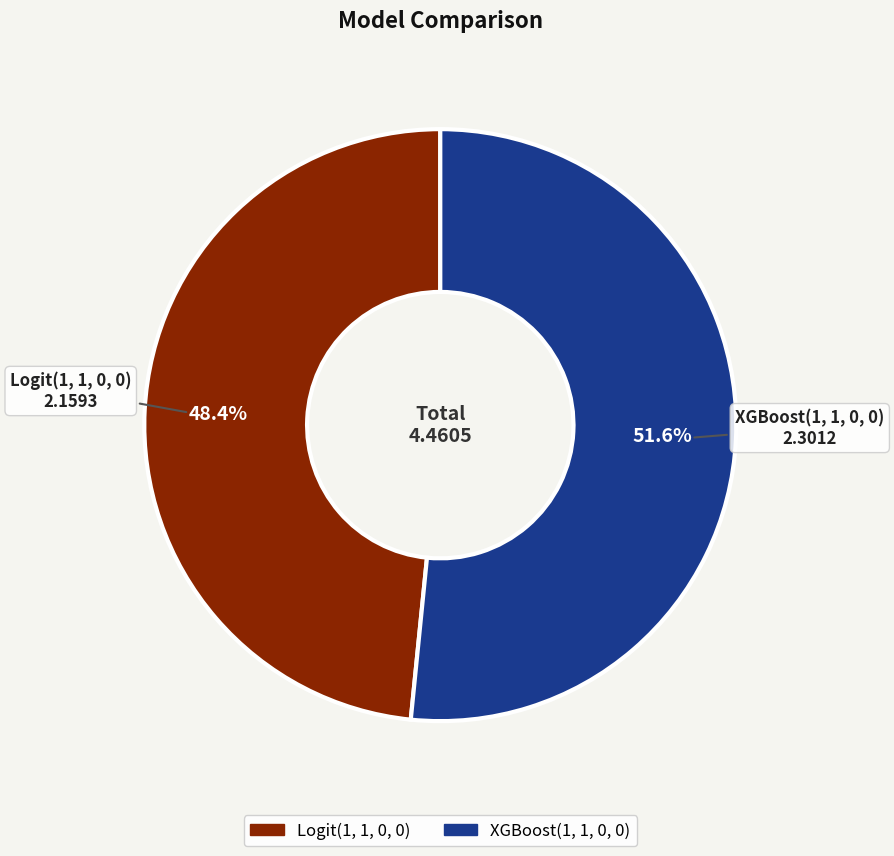

Does any single category account for the majority?

Yes